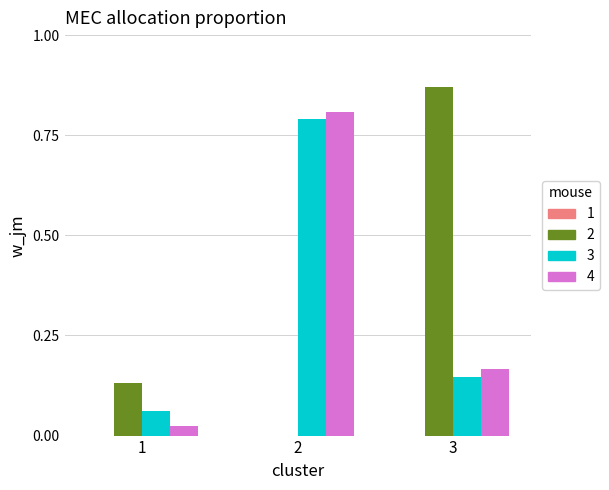

What is the sum of all 3 values?

1.0